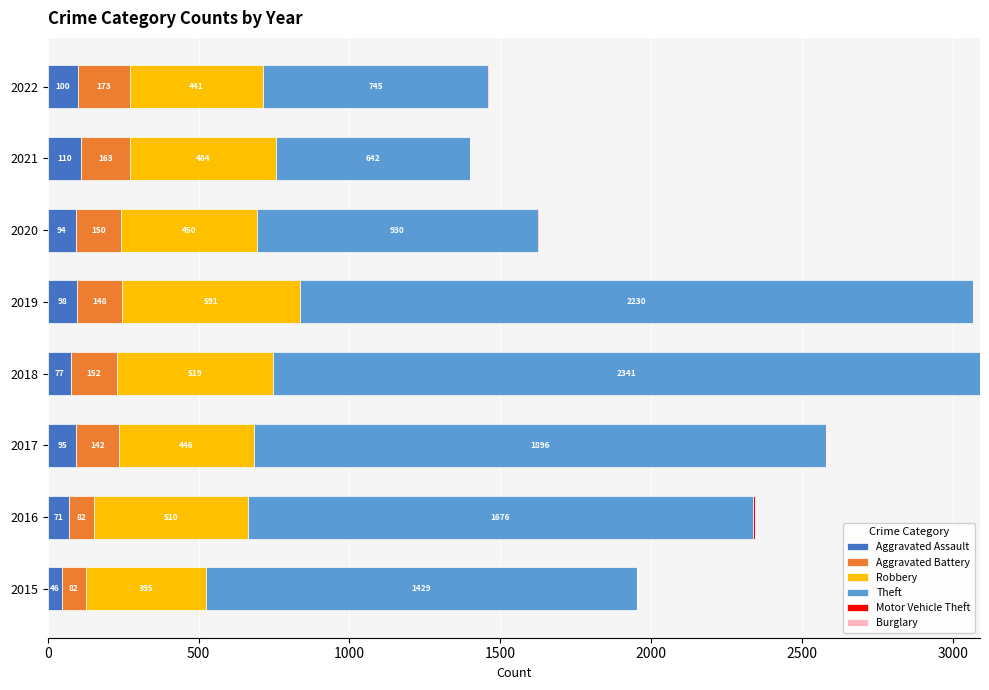

At which category is the sum across all series the highest?

2018